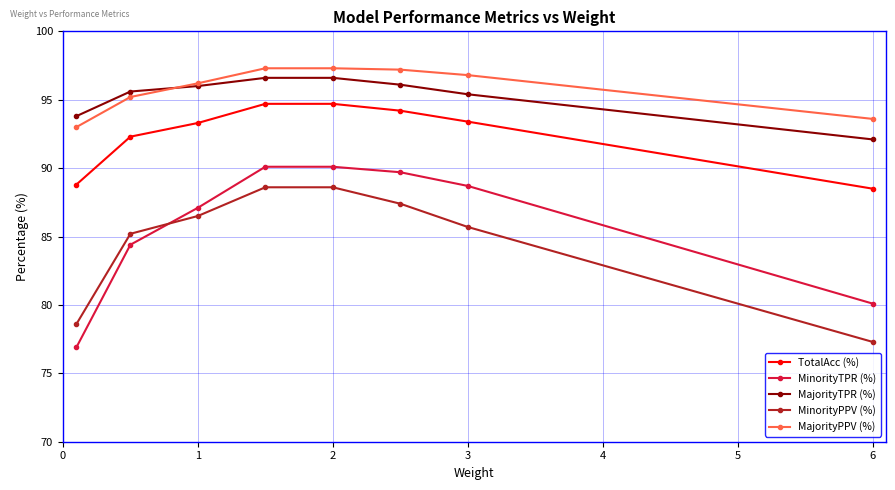

List the series in order of their peak value, lowest first.

MinorityPPV (%), MinorityTPR (%), TotalAcc (%), MajorityTPR (%), MajorityPPV (%)